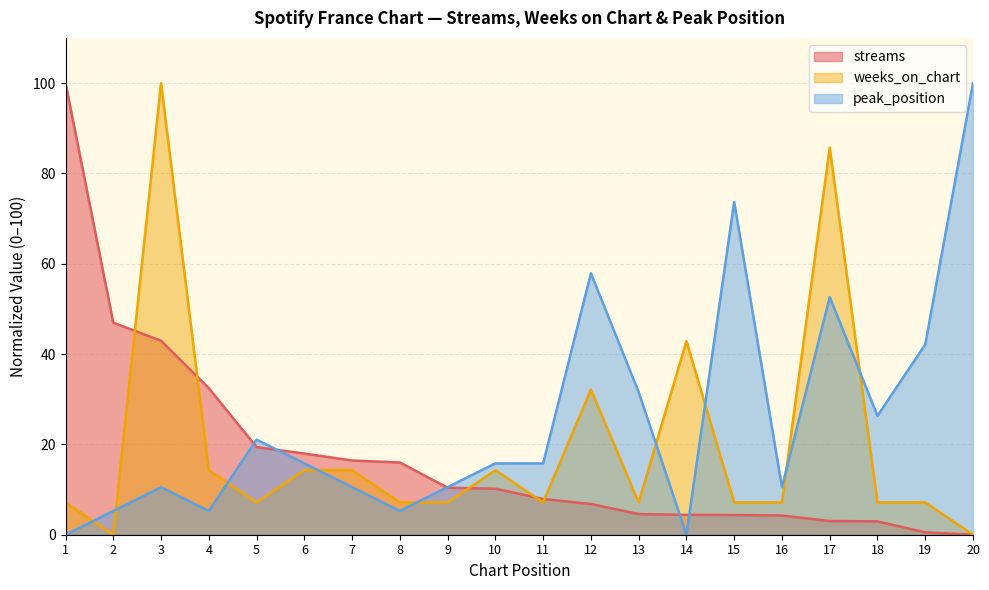

Between 5 and 19, which series saw the biggest shift?

peak_position